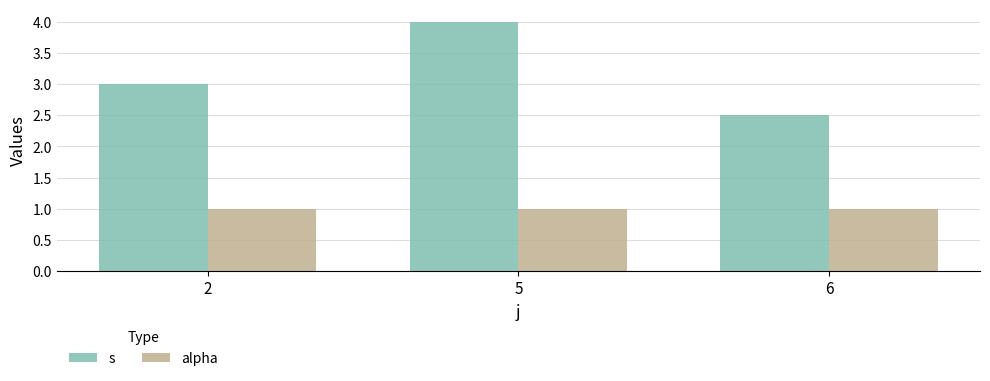

Between 2 and 5, which series saw the biggest shift?

s